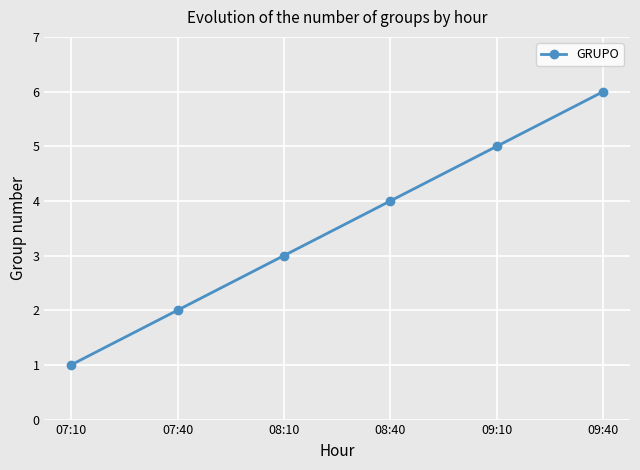

Is it true that the value at 07:10 is 1?

True